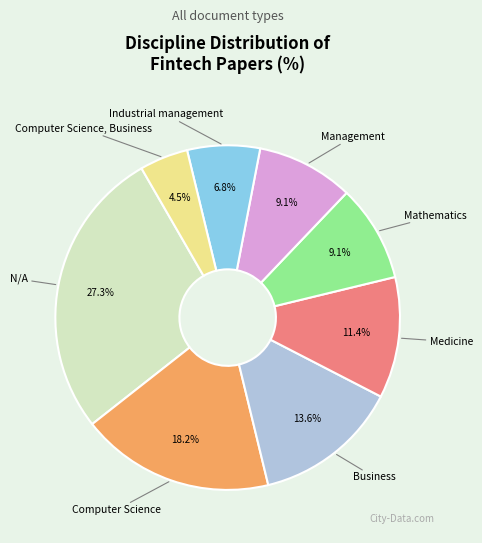

Does any single category account for the majority?

No